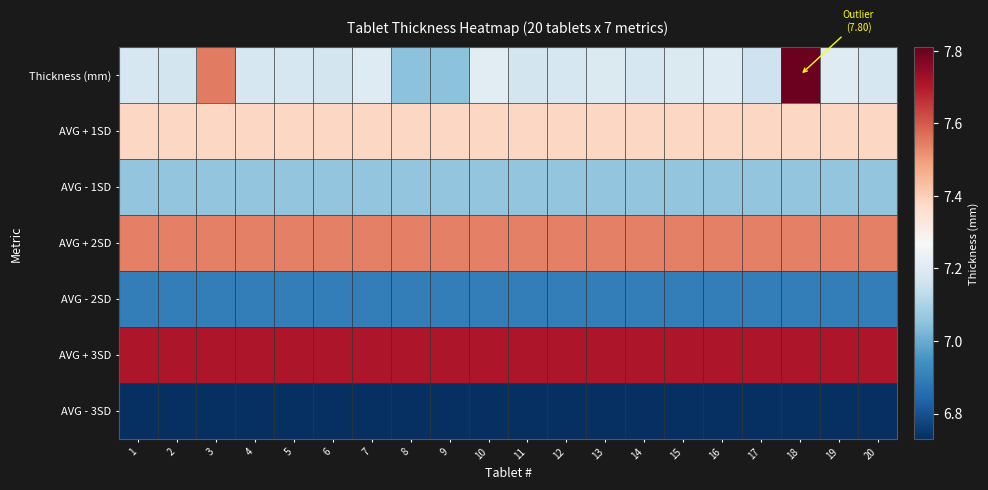

Rank the series by their average value, from highest to lowest.

AVG + 3SD, AVG + 2SD, AVG + 1SD, Thickness (mm), AVG - 1SD, AVG - 2SD, AVG - 3SD